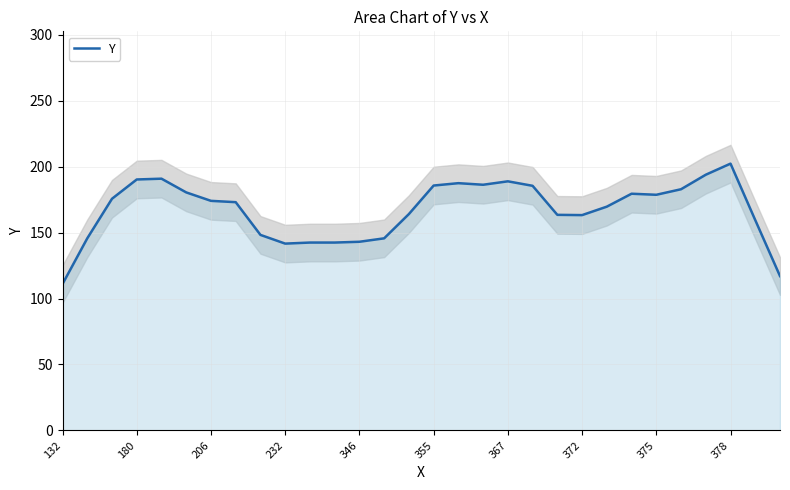

Which category has the highest value in the Y series?

378